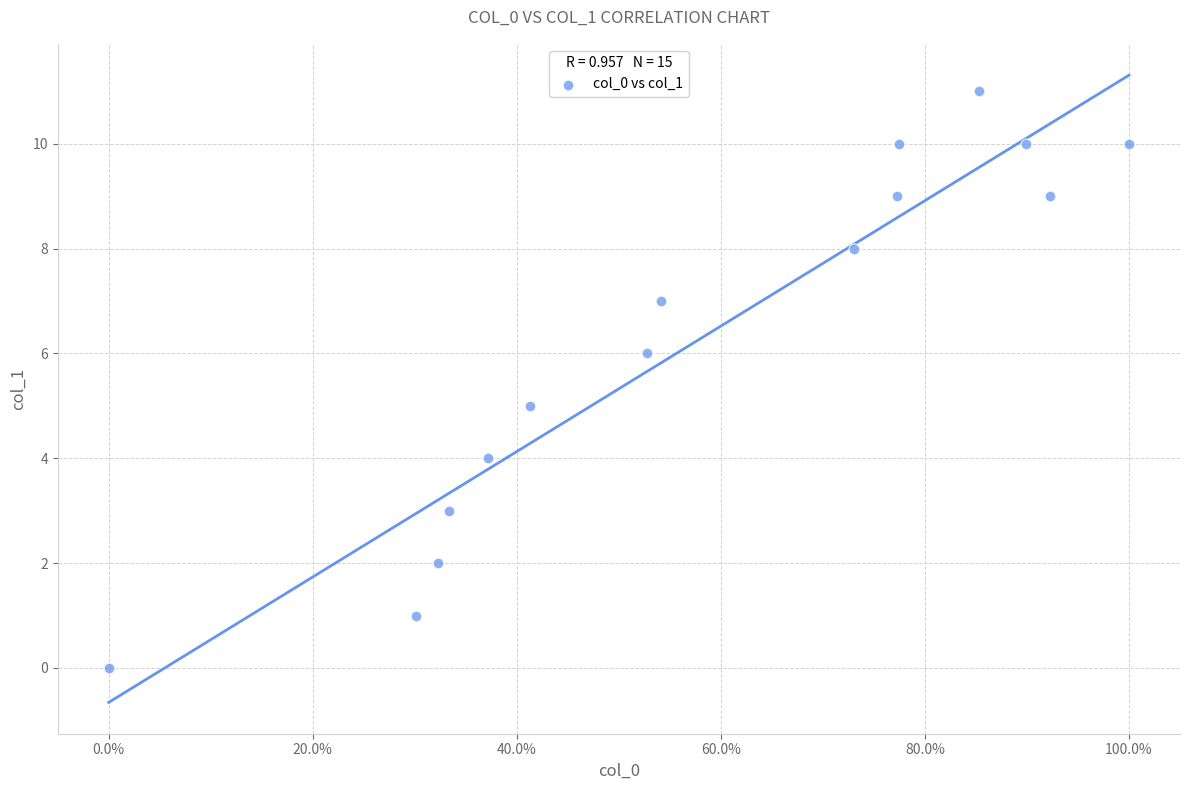

What is the range of Y values (max minus min)?

11